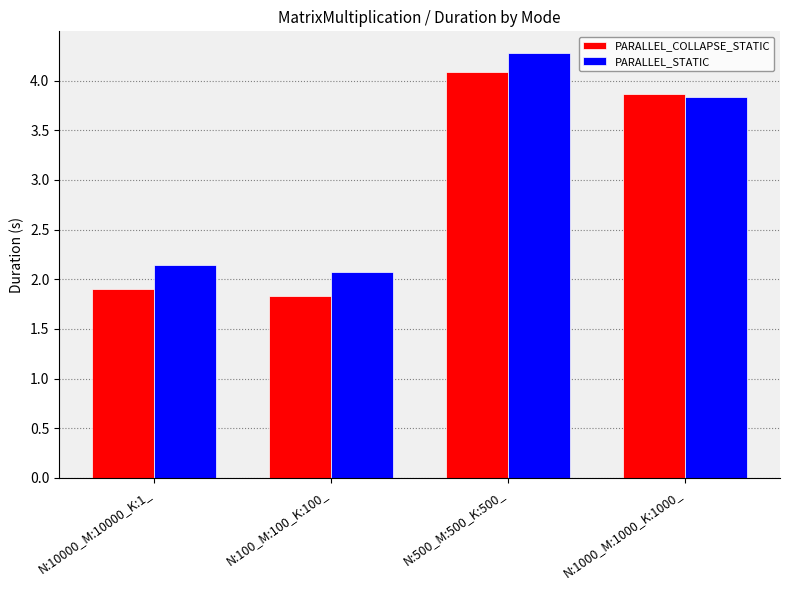

True or false: PARALLEL_STATIC has a value of 0.7 at N:100_M:100_K:100_.

False